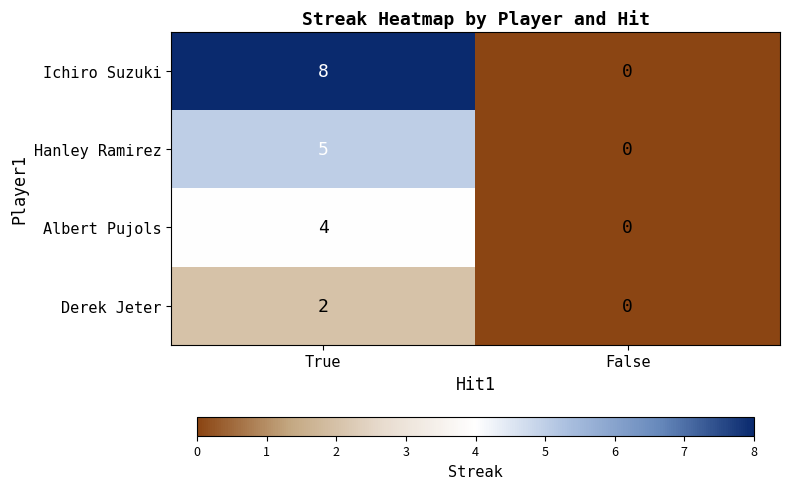

Which series has the widest spread of values?

Ichiro Suzuki